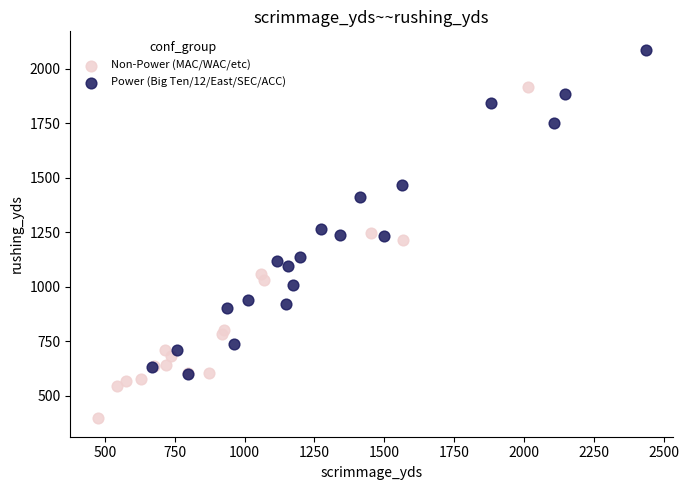

What are all the series names shown in the legend?

Non-Power (MAC/WAC/etc), Power (Big Ten/12/East/SEC/ACC)